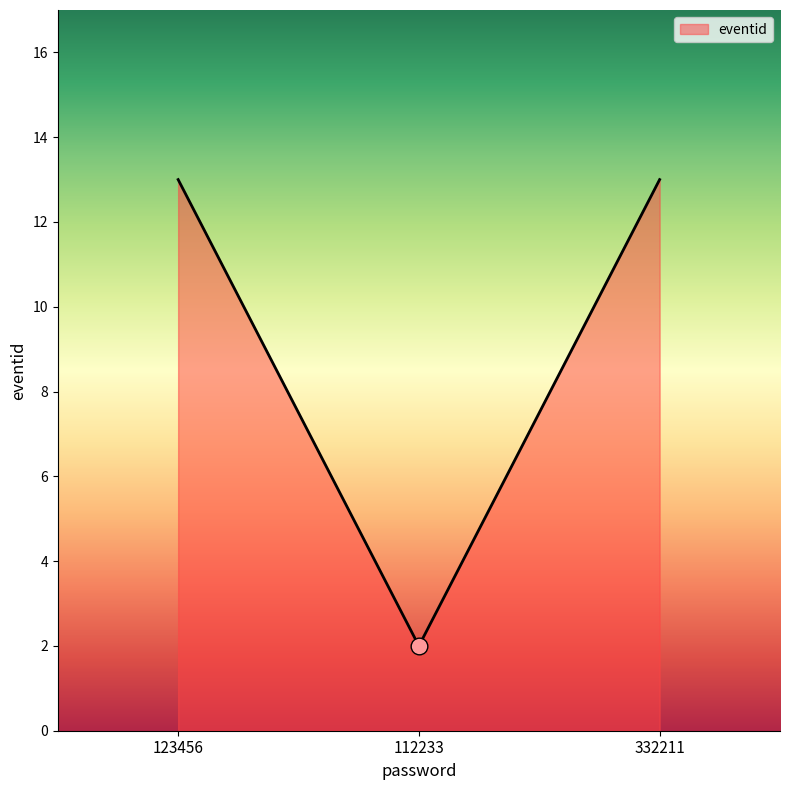

What position from the left is 123456?

1